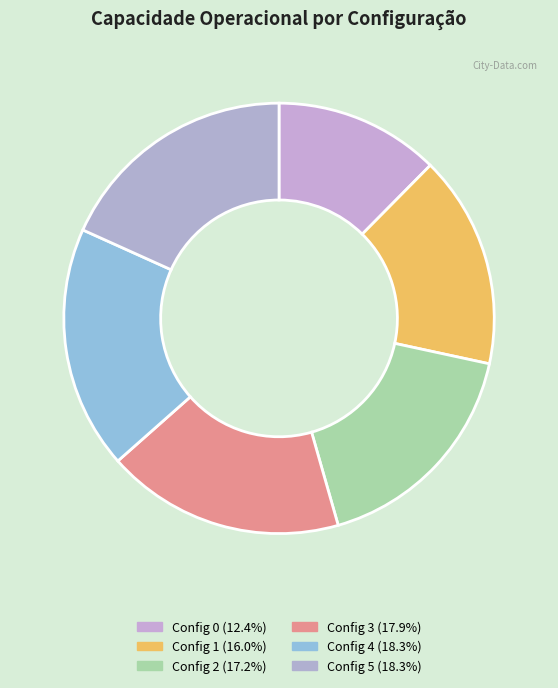

How many segments does this pie chart have?

6